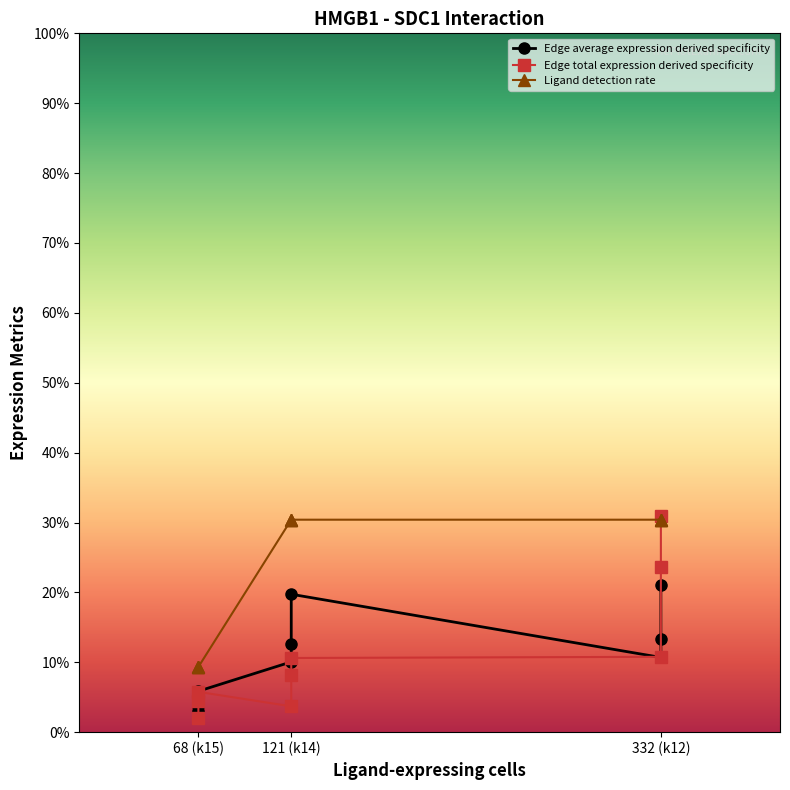

How many intersections are there between Ligand detection rate and Edge total expression derived specificity?

1